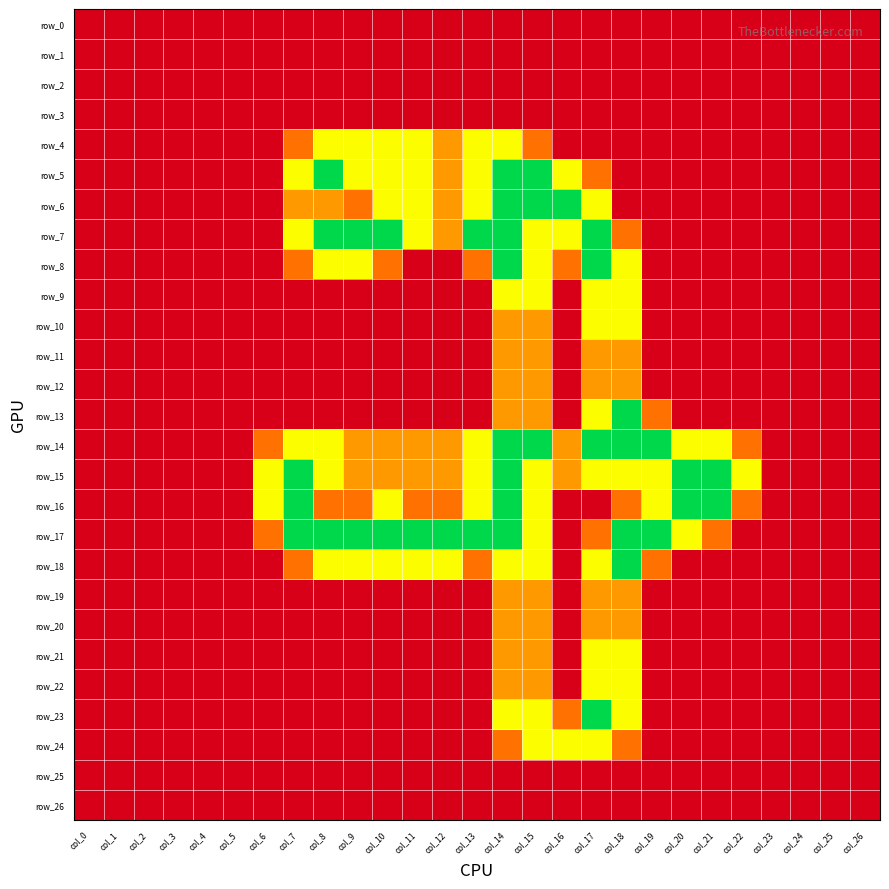

Which series has the largest range (max minus min)?

row_5